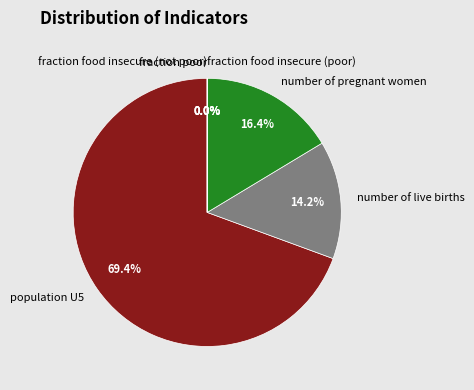

To the nearest percent, what is the average slice percentage?

17%